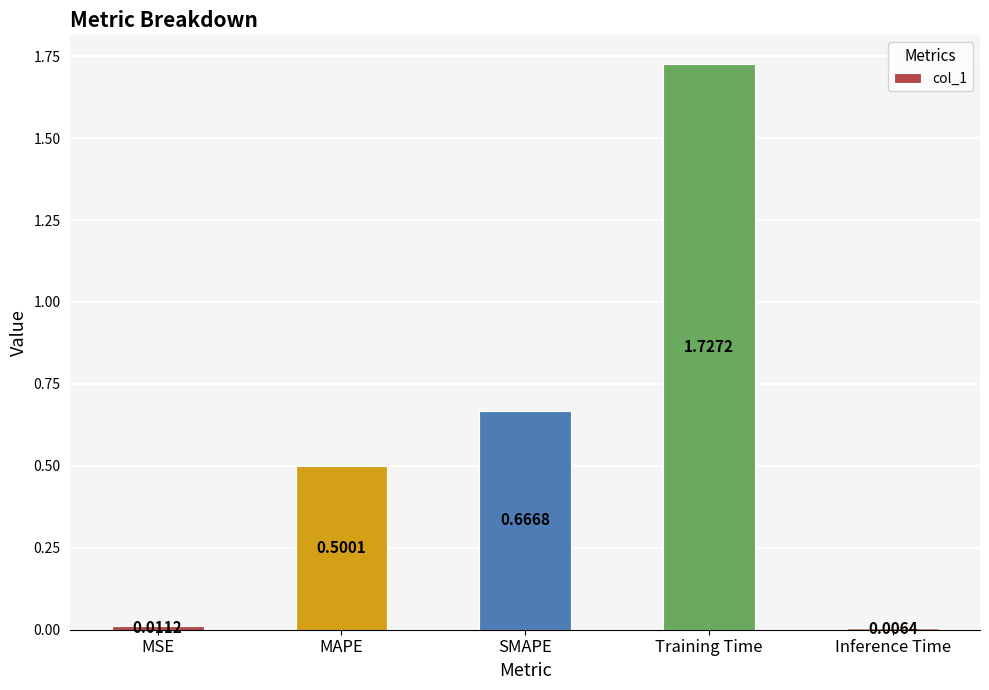

What is the change in value from MAPE to Inference Time?

-0.5